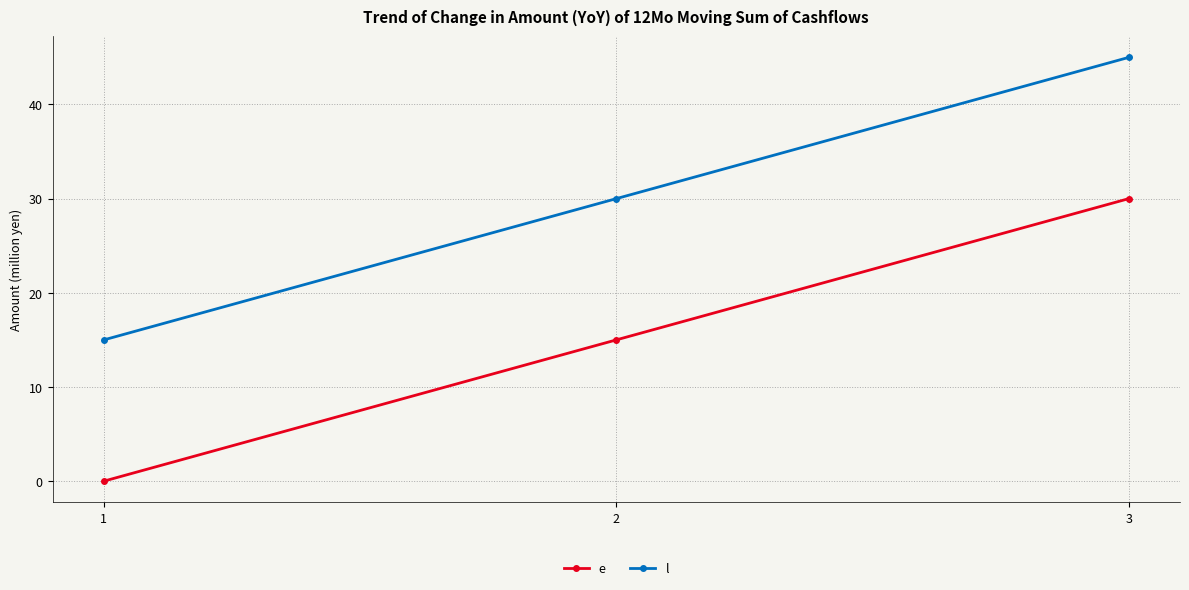

How many lines are shown in the chart?

2